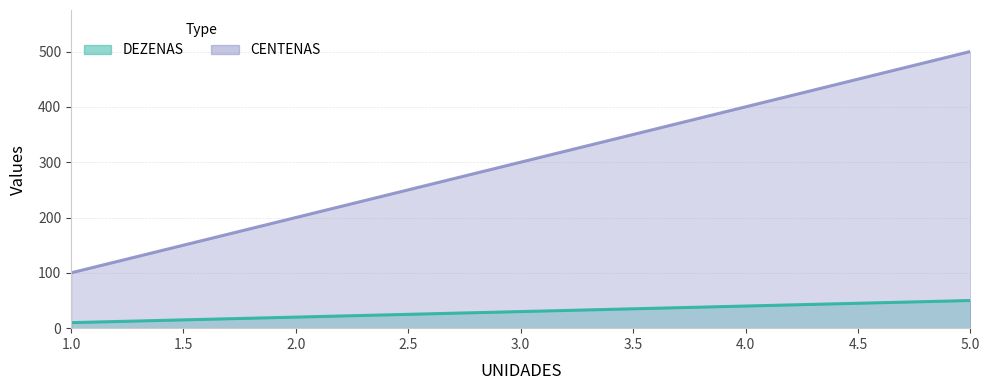

Reading left to right, transcribe all the data shown in this chart.

DEZENAS: 10	20	30	40	50
CENTENAS: 100	200	300	400	500